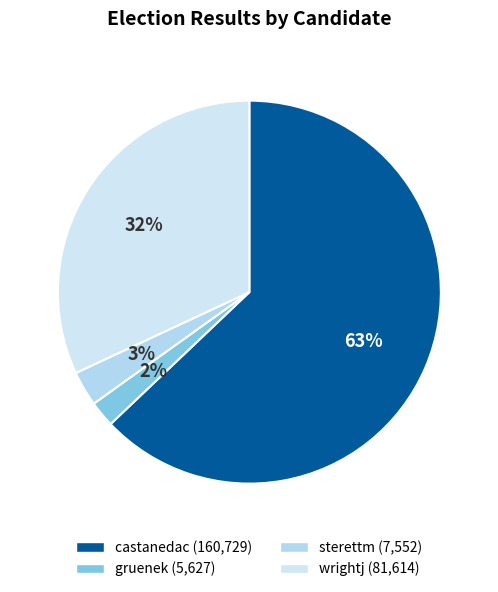

To the nearest percent, what portion does wrightj represent?

32%